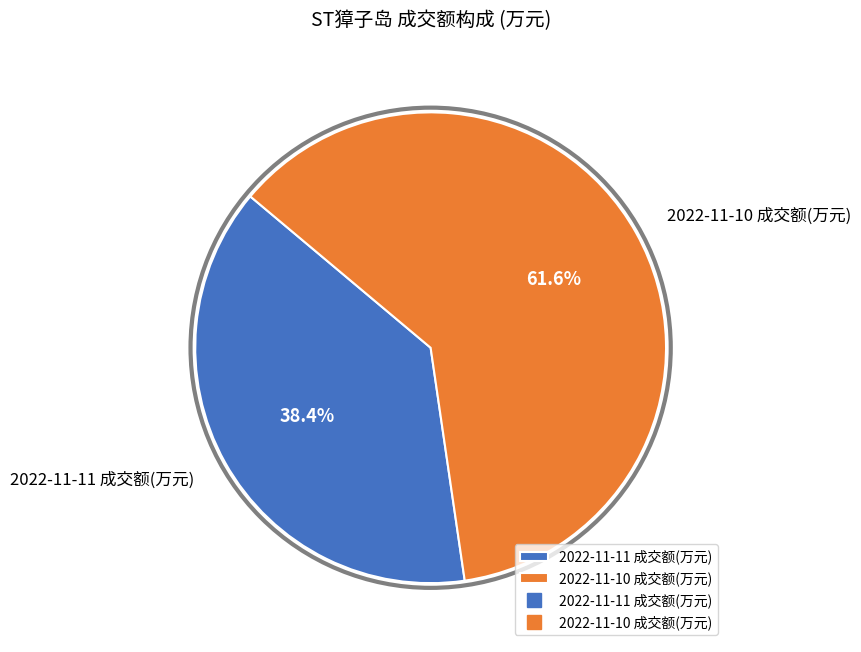

How many segments does this pie chart have?

2